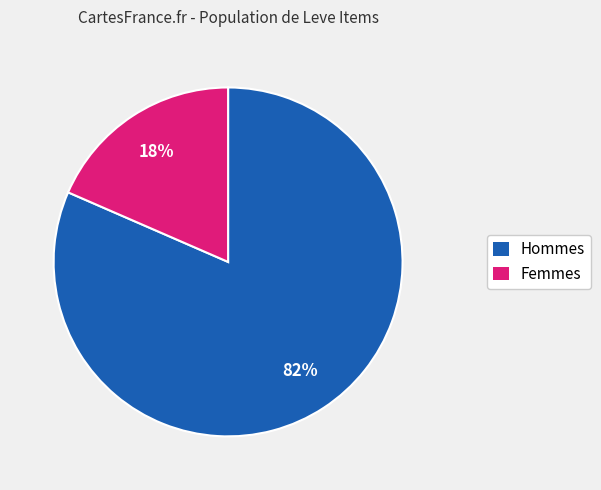

Rank the categories by value from lowest to highest.

Femmes, Hommes